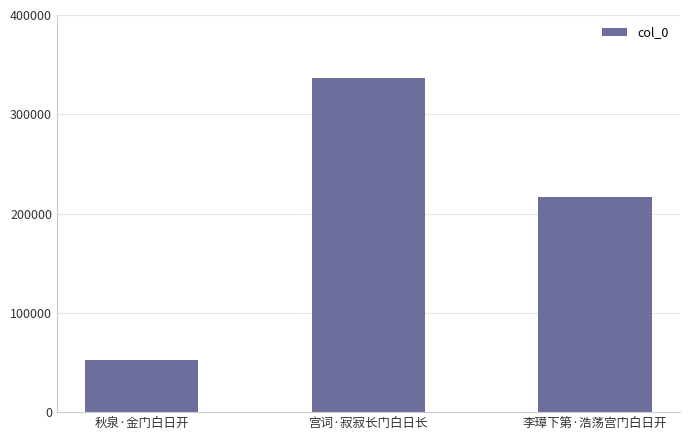

List the labels in order of value, smallest first.

秋泉·金门白日开, 李璋下第·浩荡宫门白日开, 宫词·寂寂长门白日长